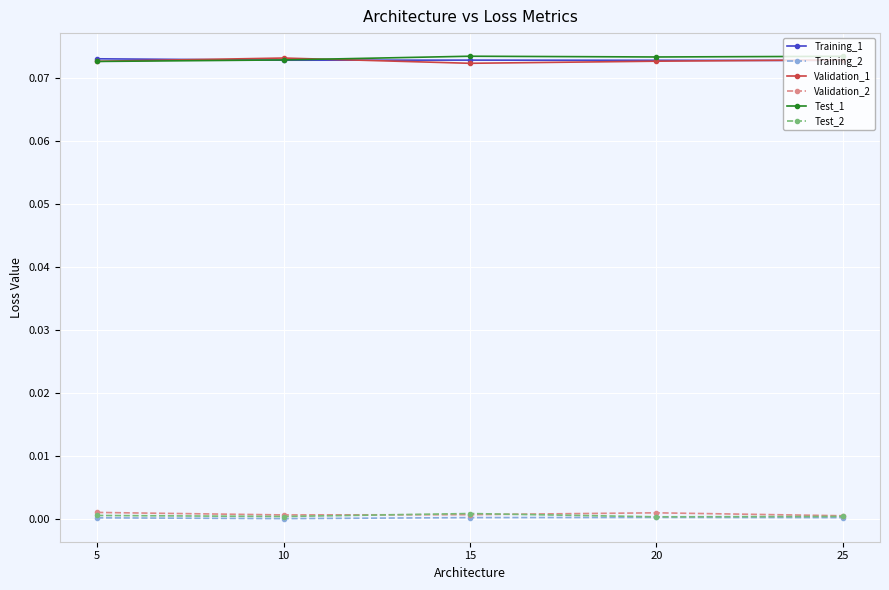

True or false: Validation_2 and Training_1 intersect in this chart.

False